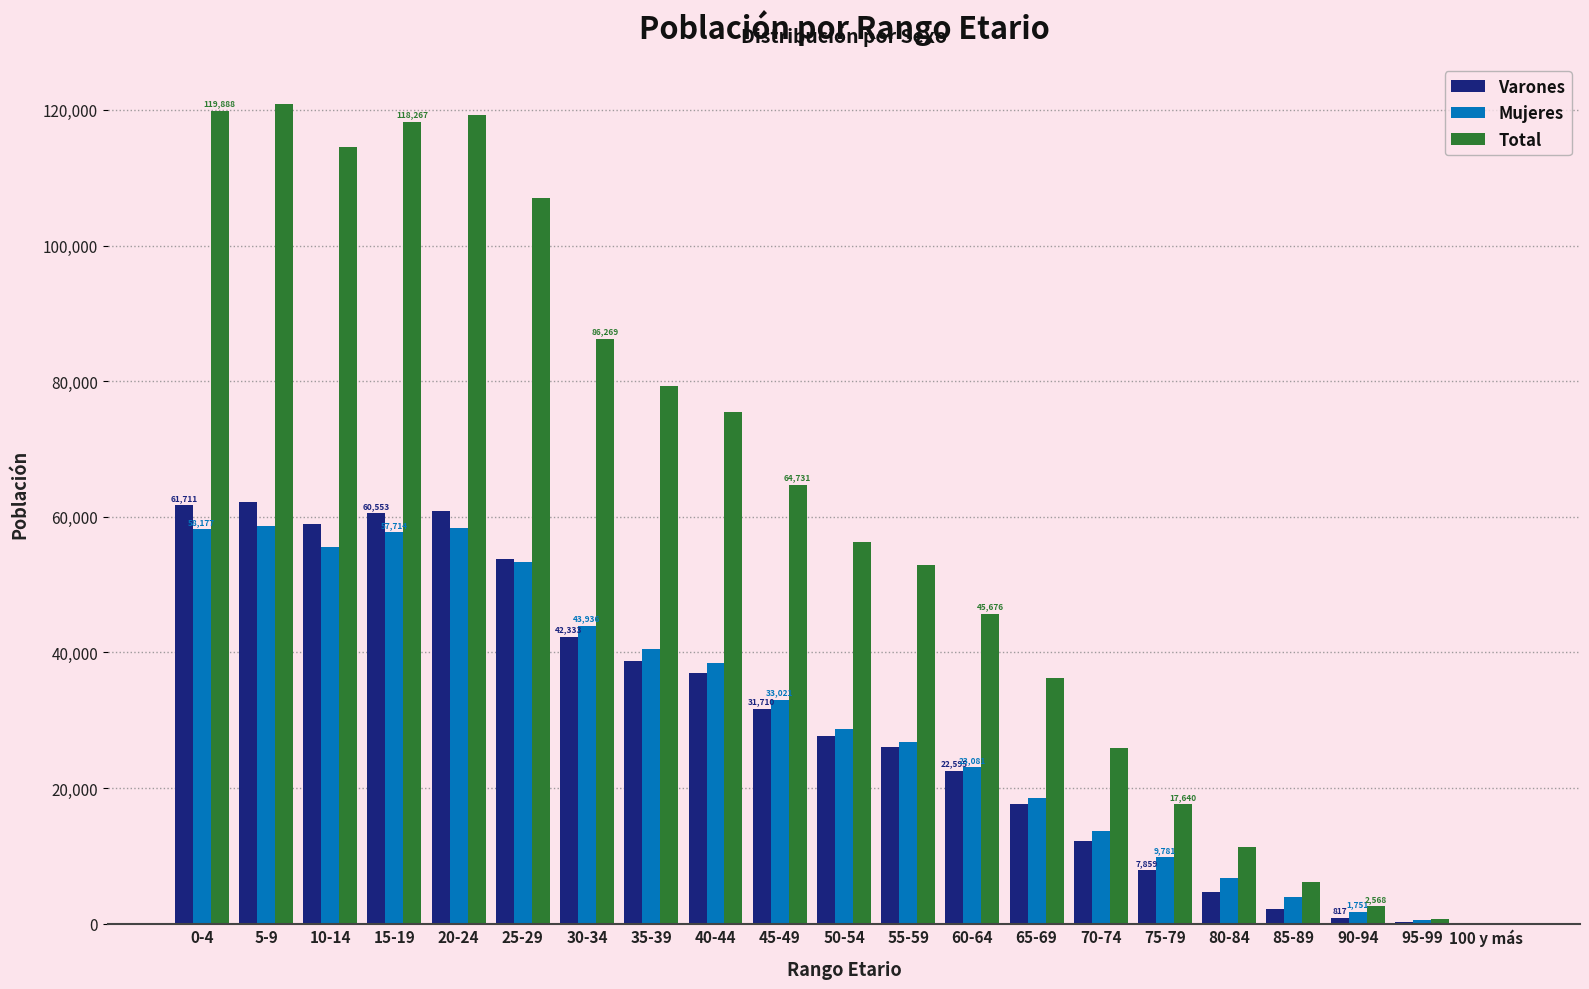

How many groups of bars are there?

21